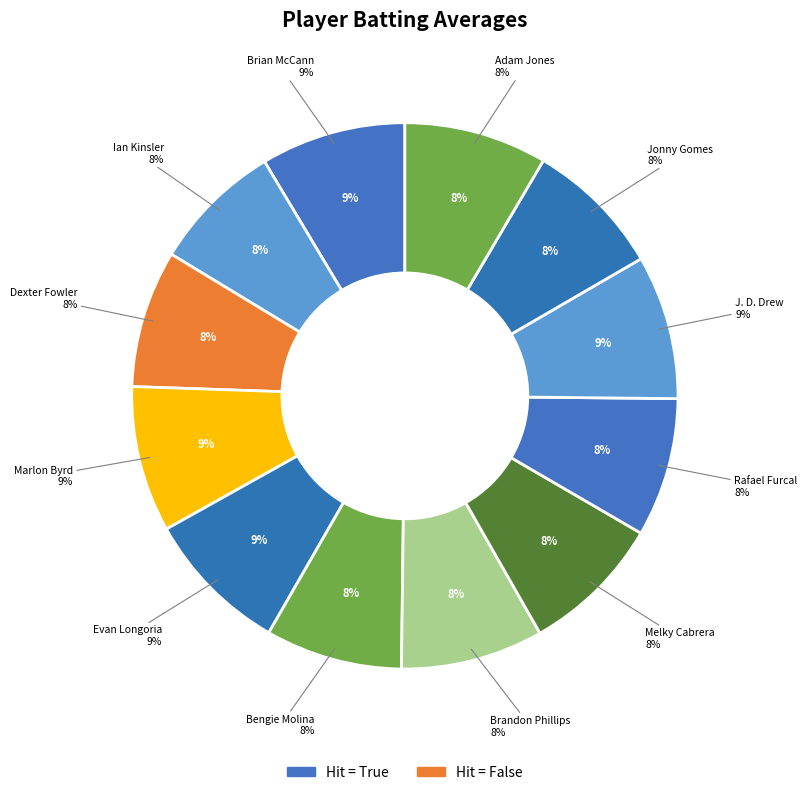

Between J. D. Drew and Brandon Phillips, which is larger?

J. D. Drew